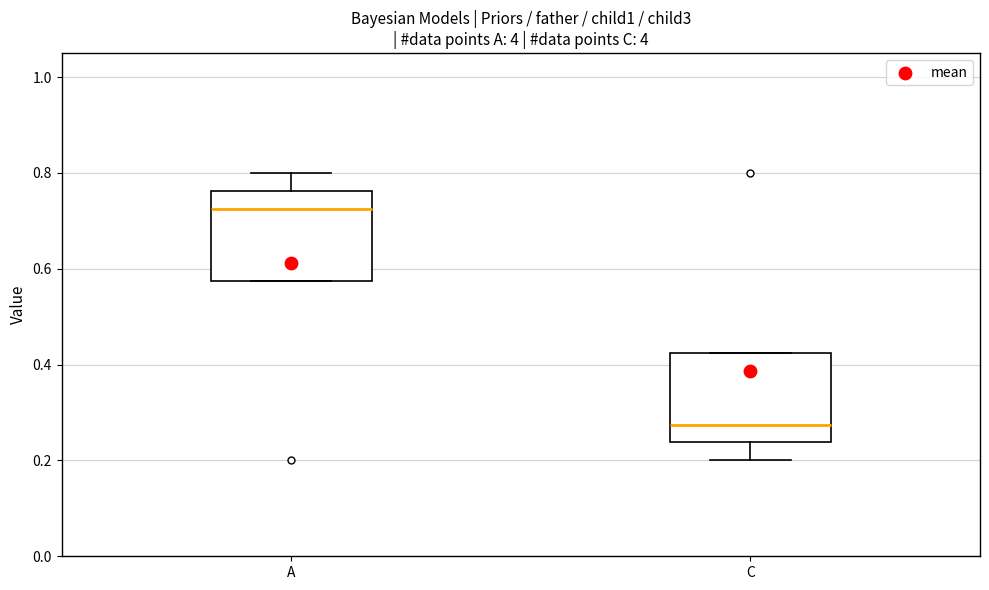

Reading left to right, transcribe this box plot: for each box, give where its median line is, the range the box spans, and where its two whiskers end, as read against the y-axis. The values are not printed on the chart, so give them approximately, as read against the axis.

A: median 0.72, box 0.58 to 0.76, whiskers 0.58 to 0.80
C: median 0.28, box 0.24 to 0.42, whiskers 0.20 to 0.42